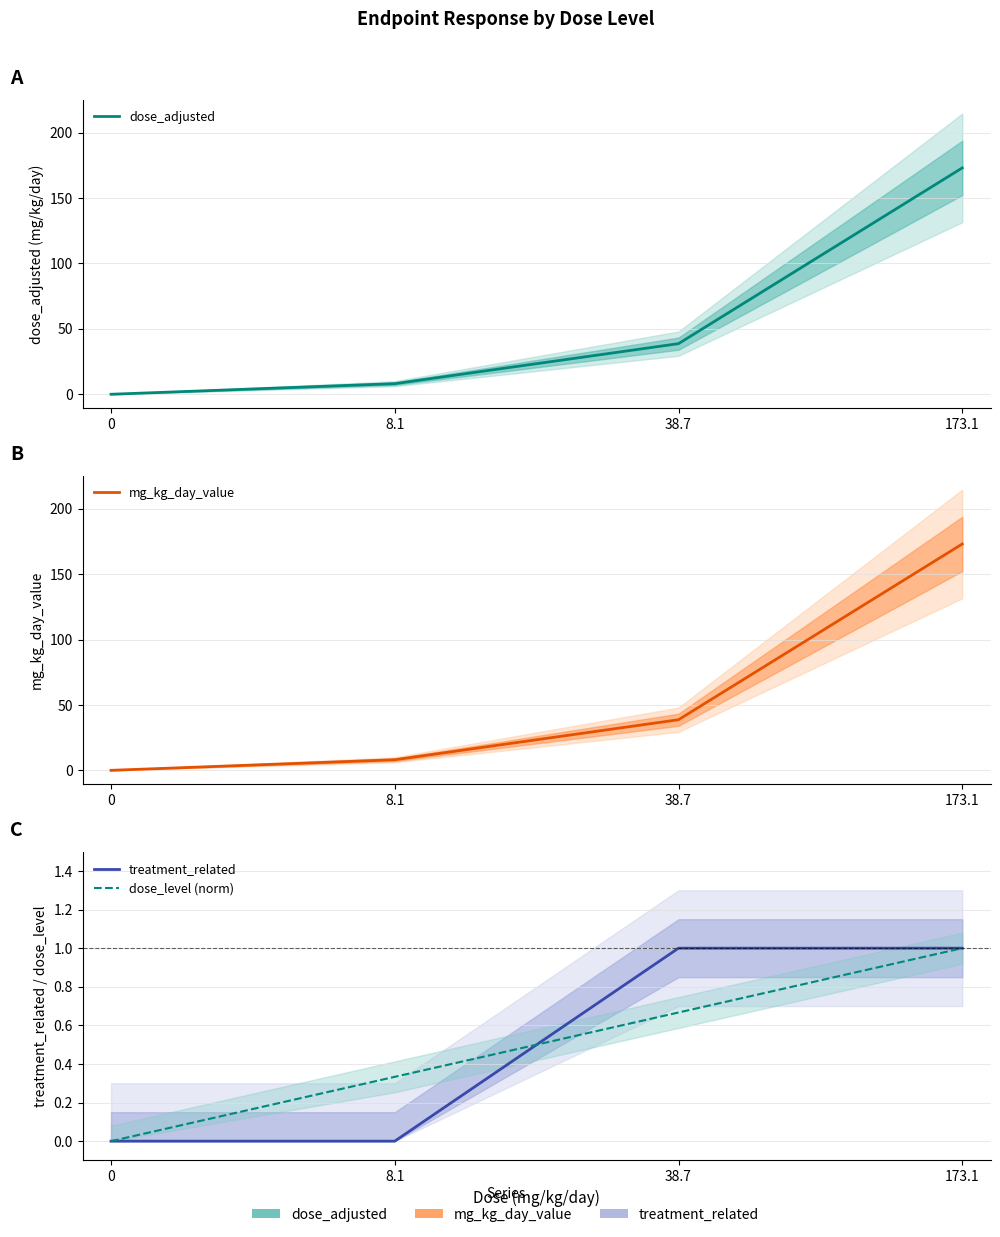

What position from the right is 173.1?

1